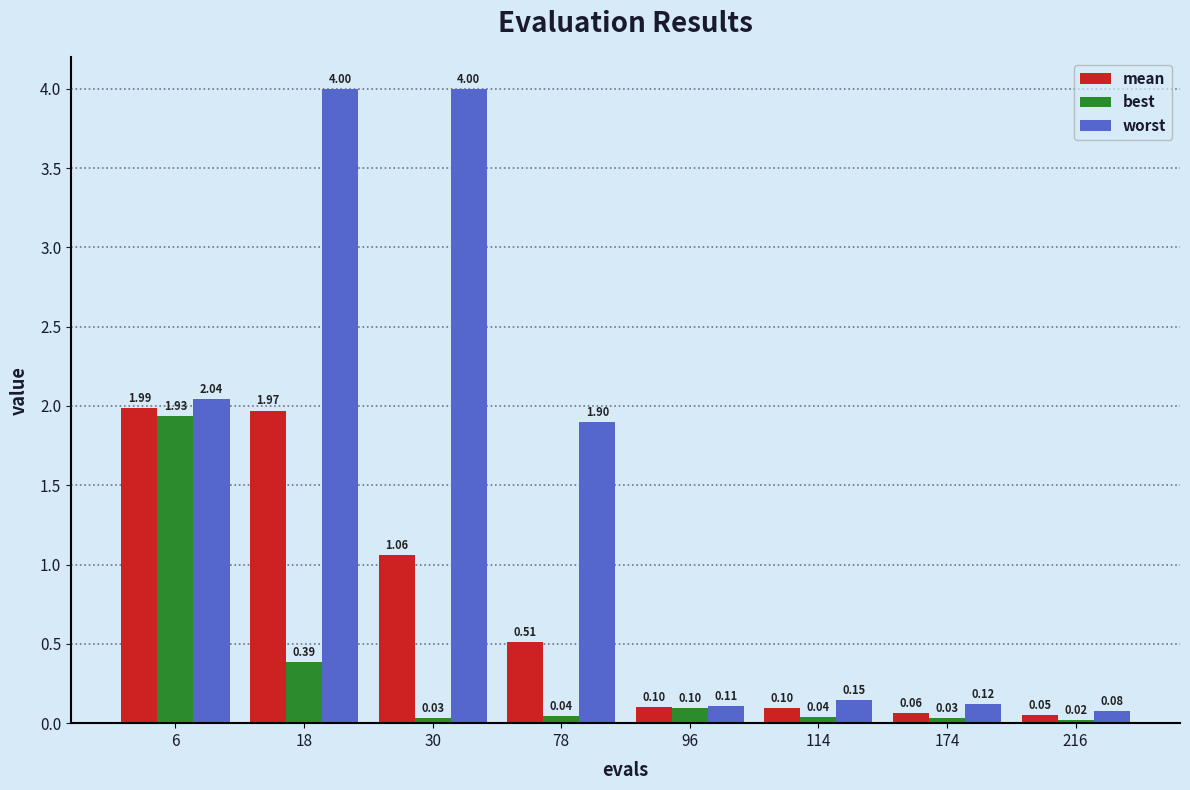

How many bars are there in total?

24